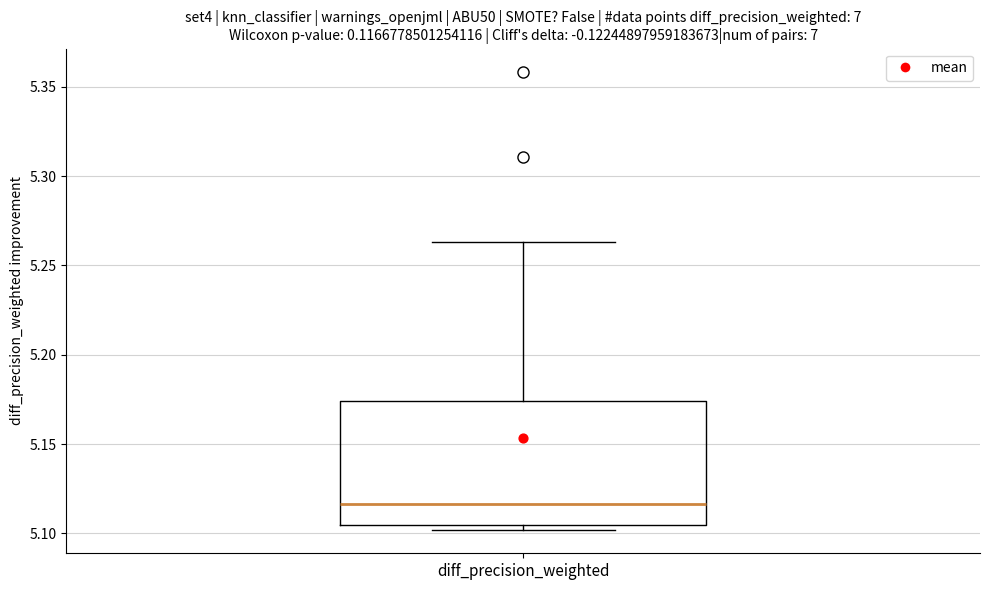

Transcribe this box plot: give where the median line is, the range the box spans, and where the two whiskers end, as read against the y-axis. The values are not printed on the chart, so give them approximately, as read against the axis.

median 5.115, box 5.105 to 5.175, whiskers 5.100 to 5.265